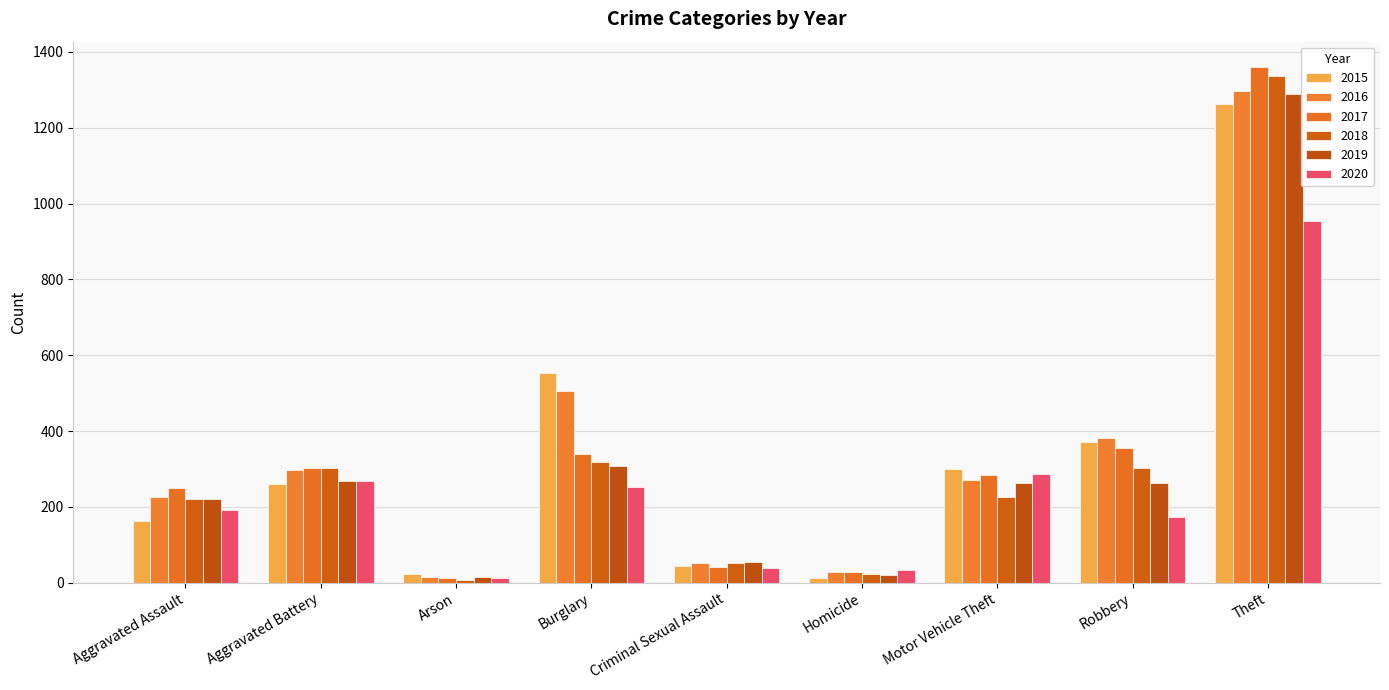

Are the bars horizontal?

No